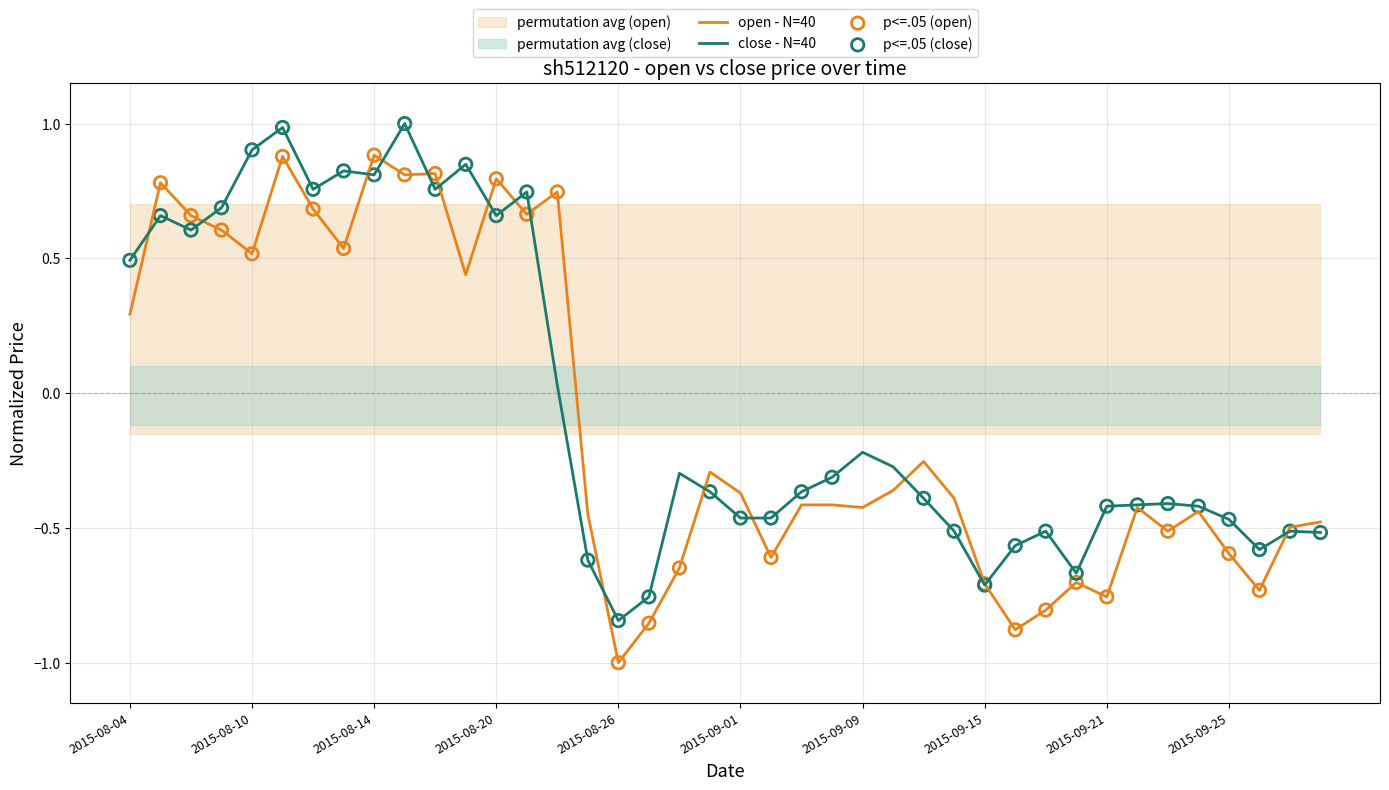

Which series has the largest total across all categories?

close